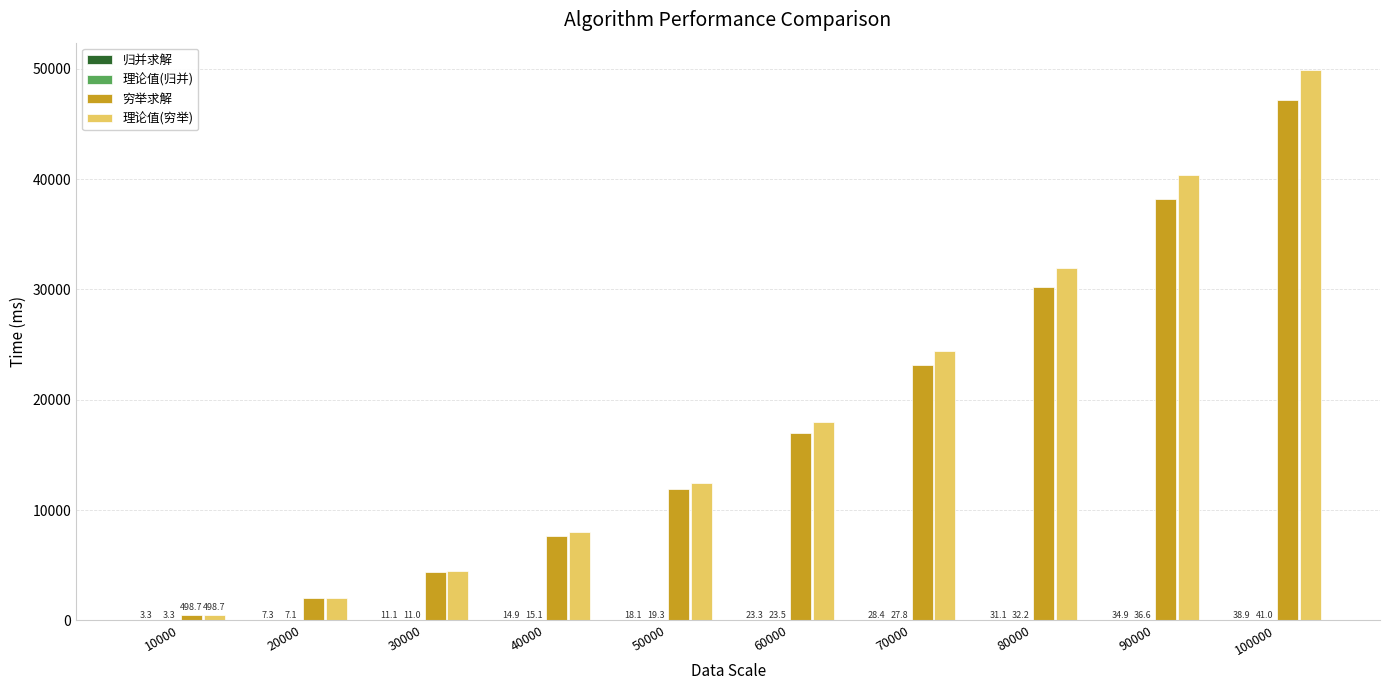

What is the spread (max minus min) of values at 30000?

4477.6